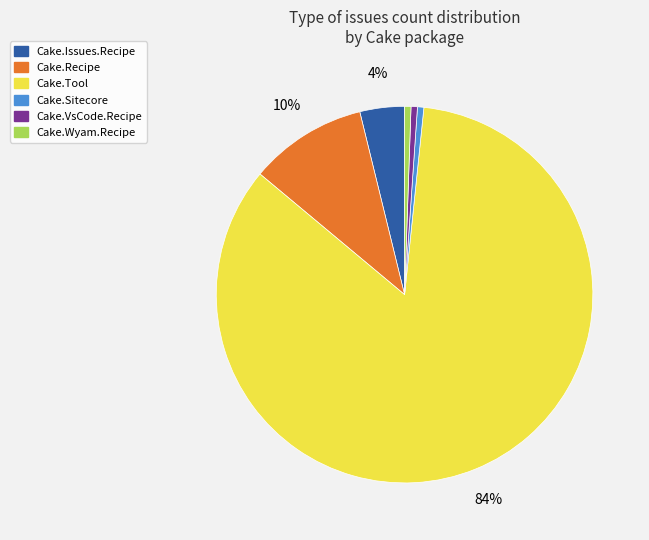

Does any single category account for the majority?

Yes